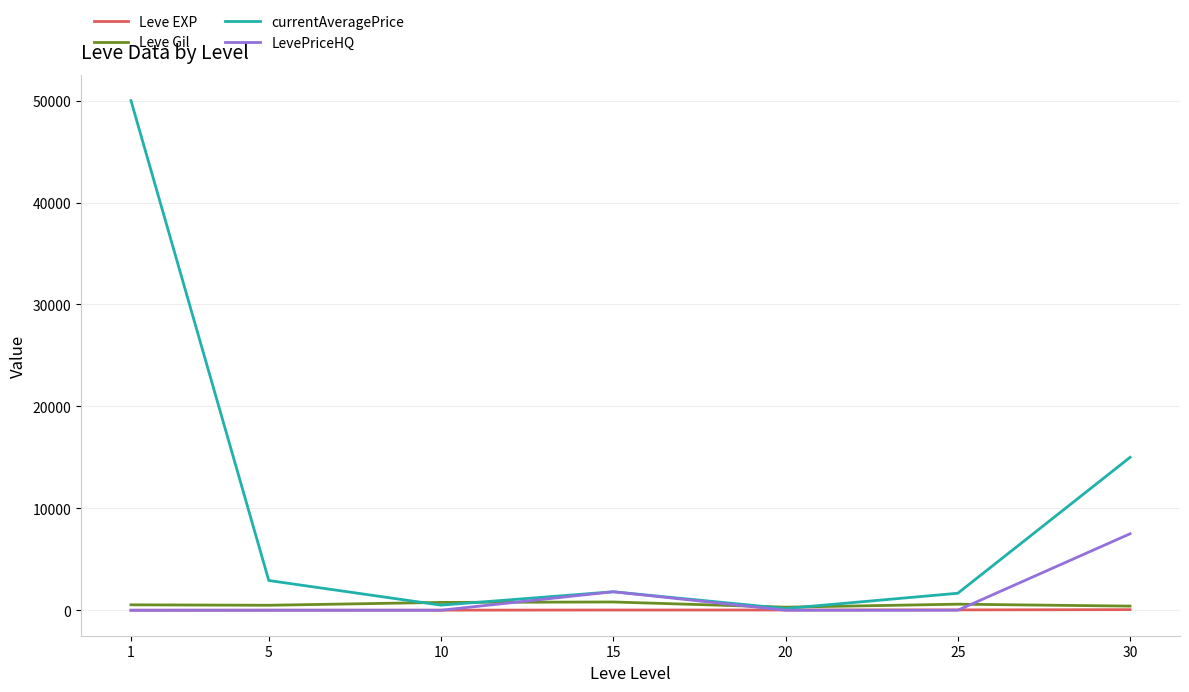

How many values in the Leve EXP series exceed 22?

4